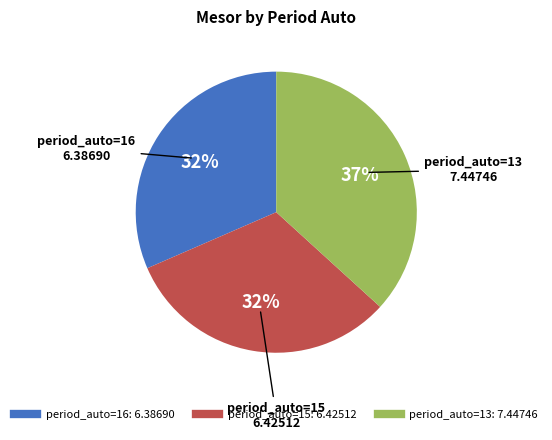

Does any single category account for the majority?

No